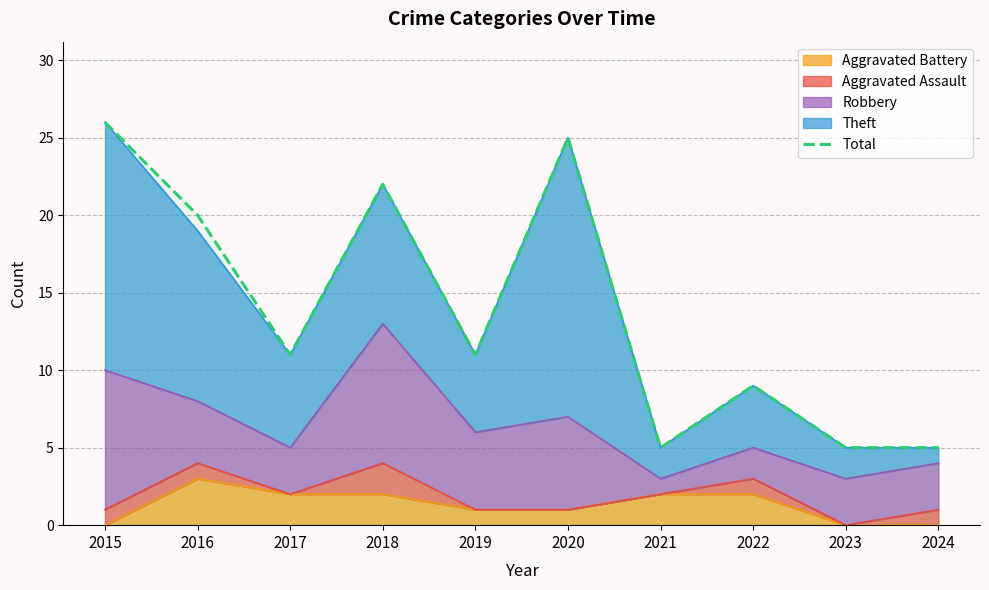

At which category does the chart reach its minimum across all series?

2021